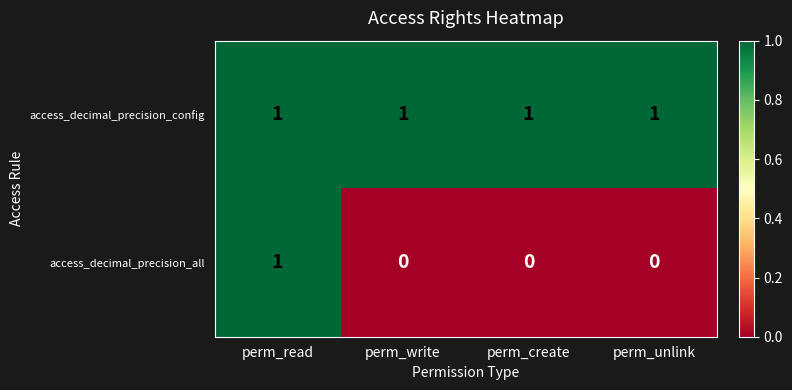

List the series in order of their overall mean, lowest first.

access_decimal_precision_all, access_decimal_precision_config